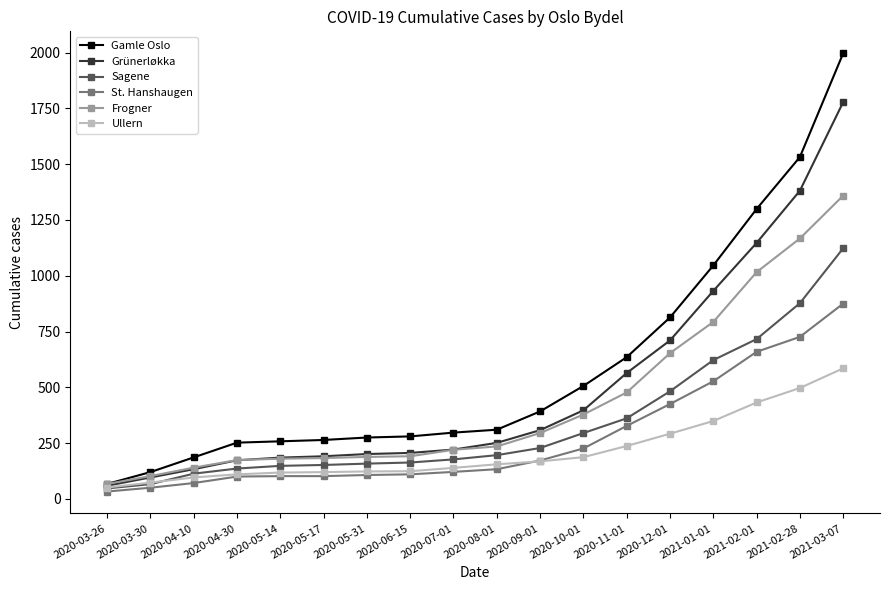

List the series in order of their overall mean, lowest first.

Ullern, St. Hanshaugen, Sagene, Frogner, Grünerløkka, Gamle Oslo